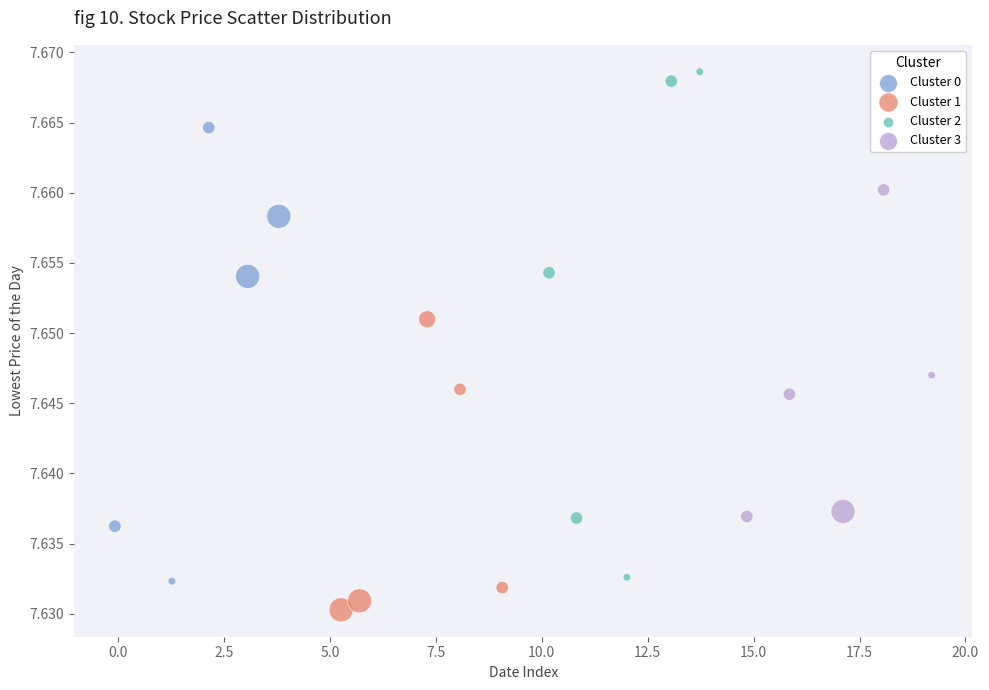

Which series contains the lowest Y value?

Cluster 1